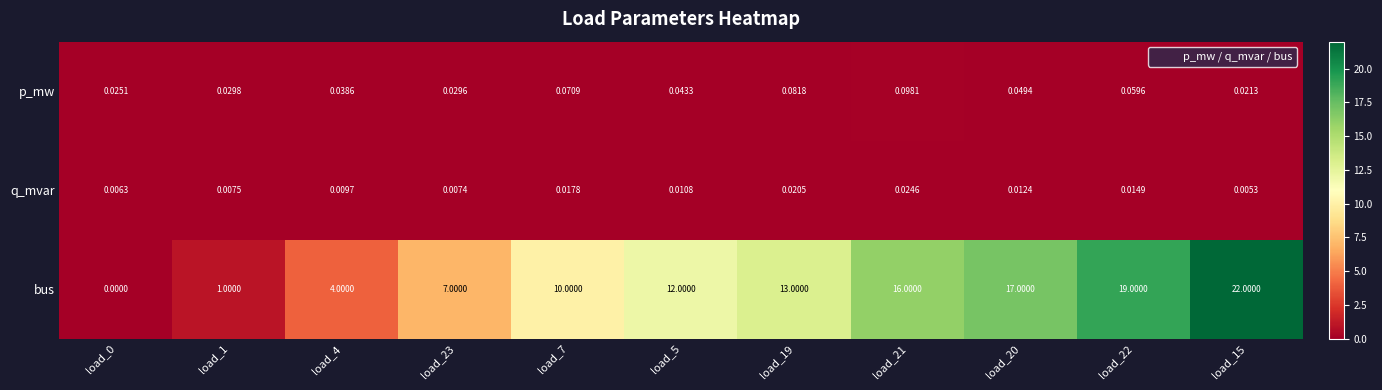

Which series has the largest total across all categories?

bus